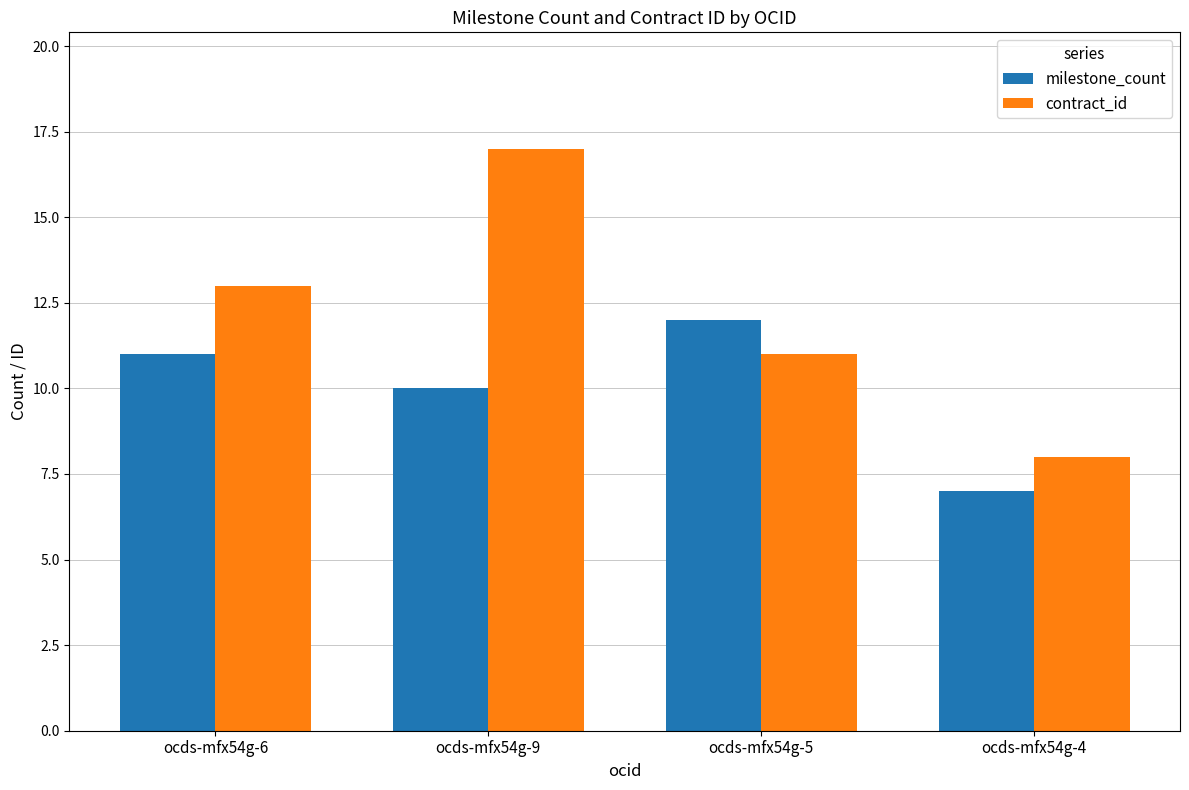

What is the total value across all series at ocds-mfx54g-4?

15